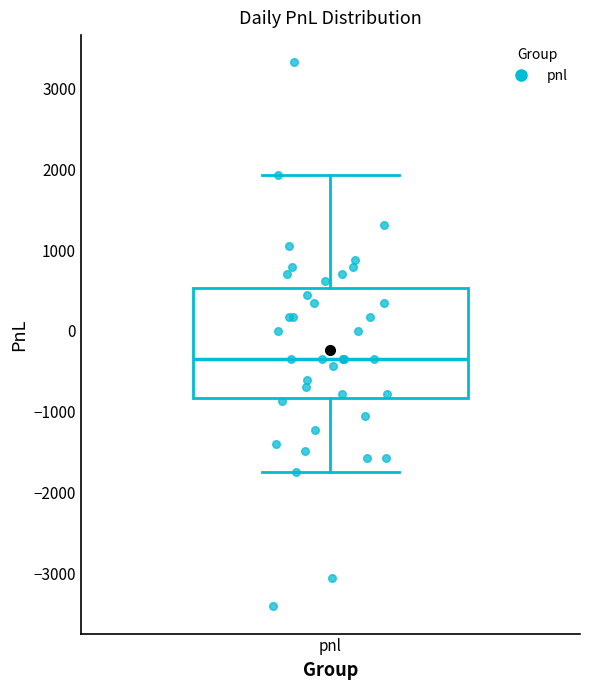

Transcribe this box plot: give where the median line is, the range the box spans, and where the two whiskers end, as read against the y-axis. The values are not printed on the chart, so give them approximately, as read against the axis.

median -300, box -800 to 500, whiskers -1700 to 1900